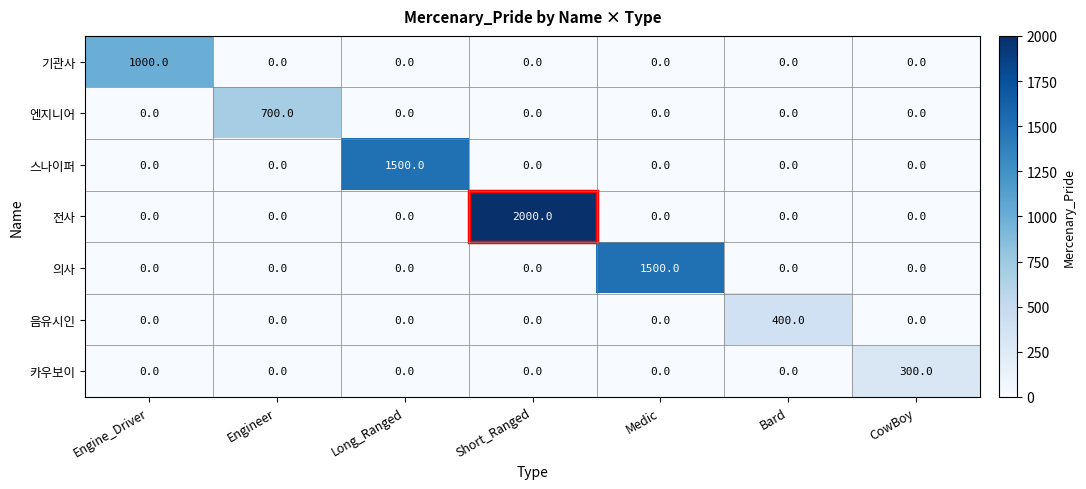

The 기관사 series shows 335 at Short_Ranged. True or false?

False